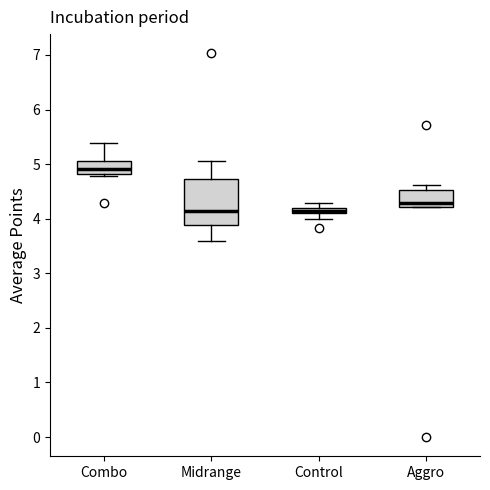

Where is the upper edge of the box for Aggro on the y-axis? The values are not printed on the chart, so give them approximately, as read against the axis.

4.5